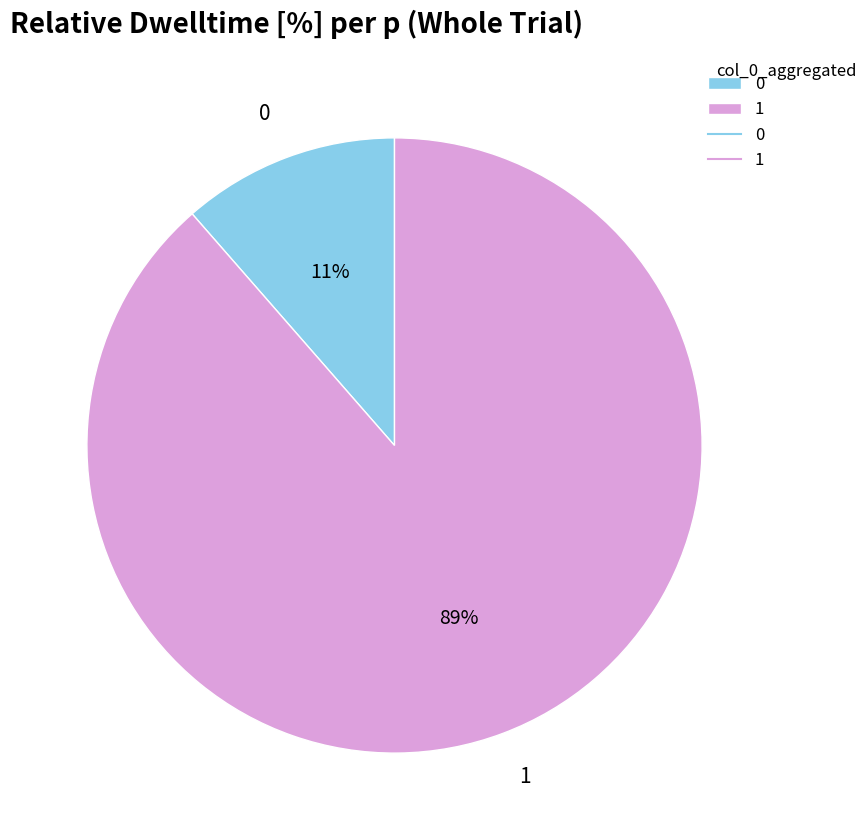

What is the majority slice?

1